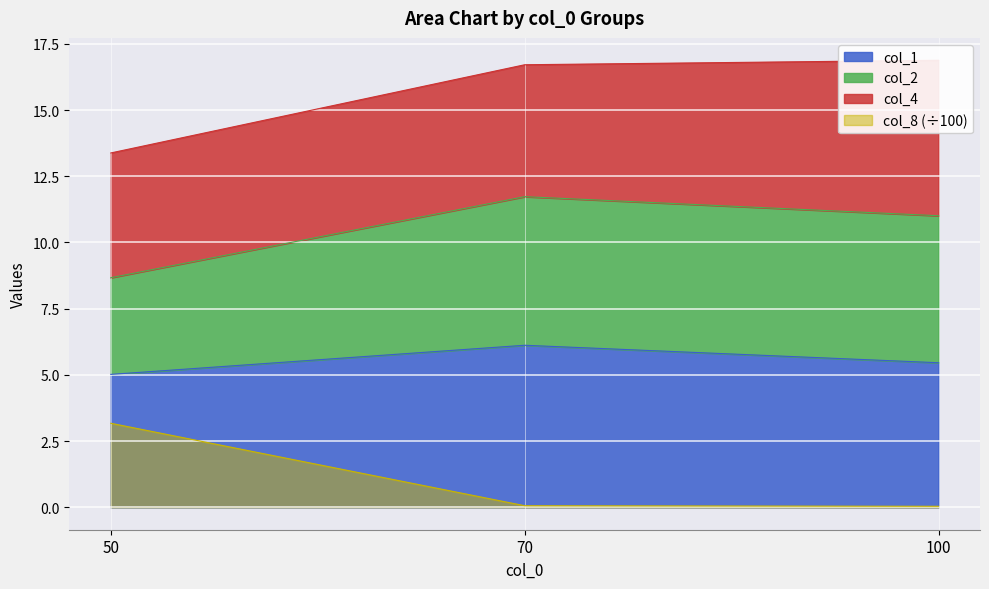

Which label corresponds to the largest value in the chart?

100